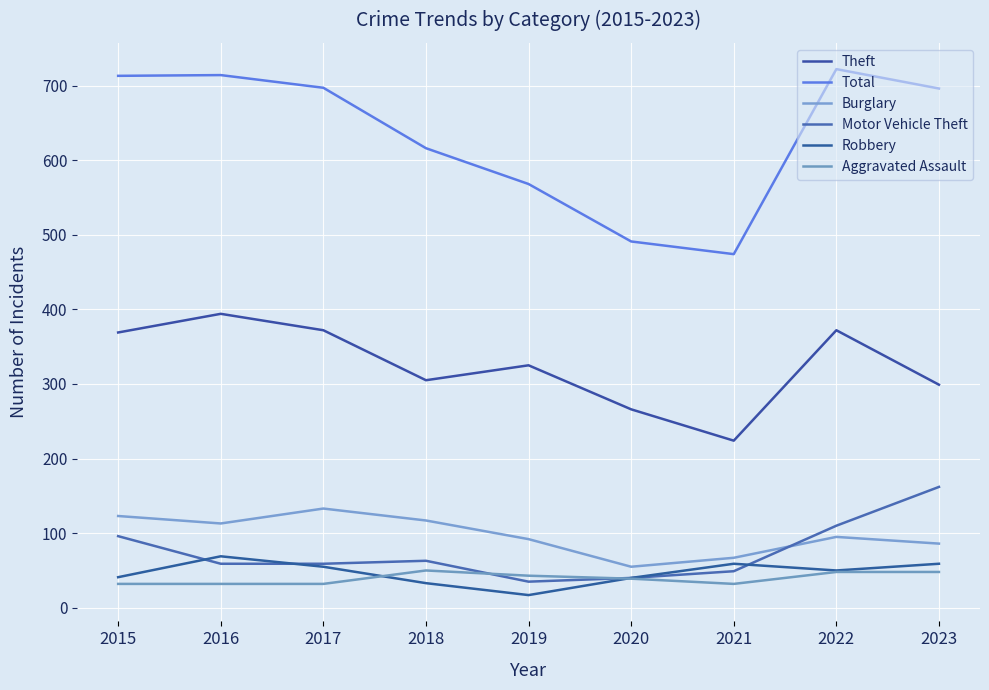

Rank the series by their maximum value, from lowest to highest.

Aggravated Assault, Robbery, Burglary, Motor Vehicle Theft, Theft, Total